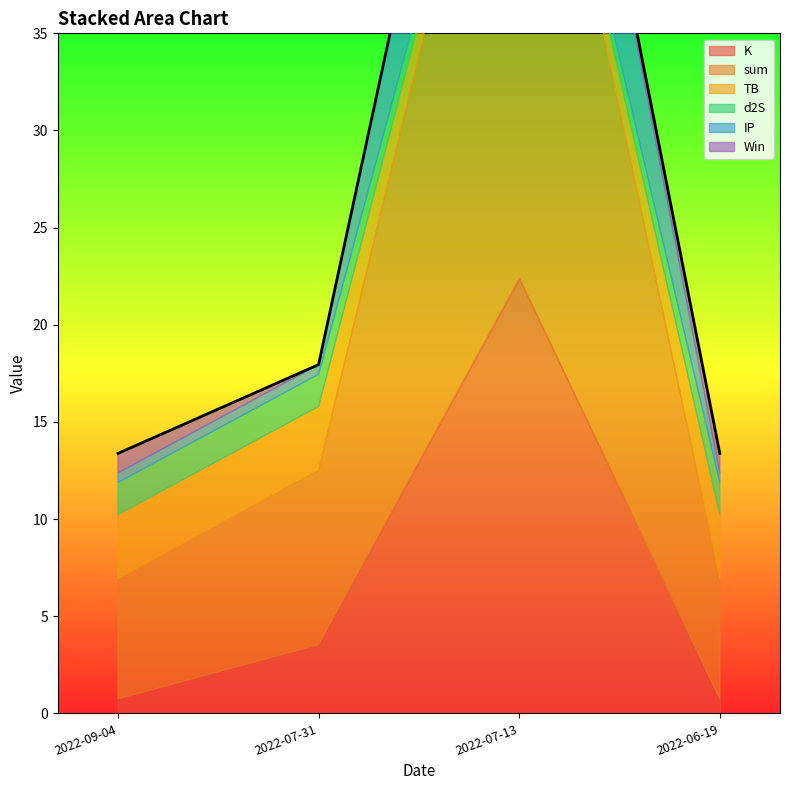

Where is d2S nearest to the value 0?

2022-07-13